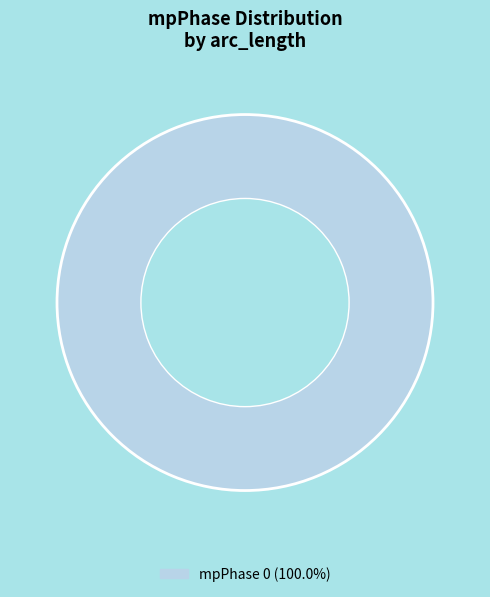

Does any single category account for the majority?

Yes